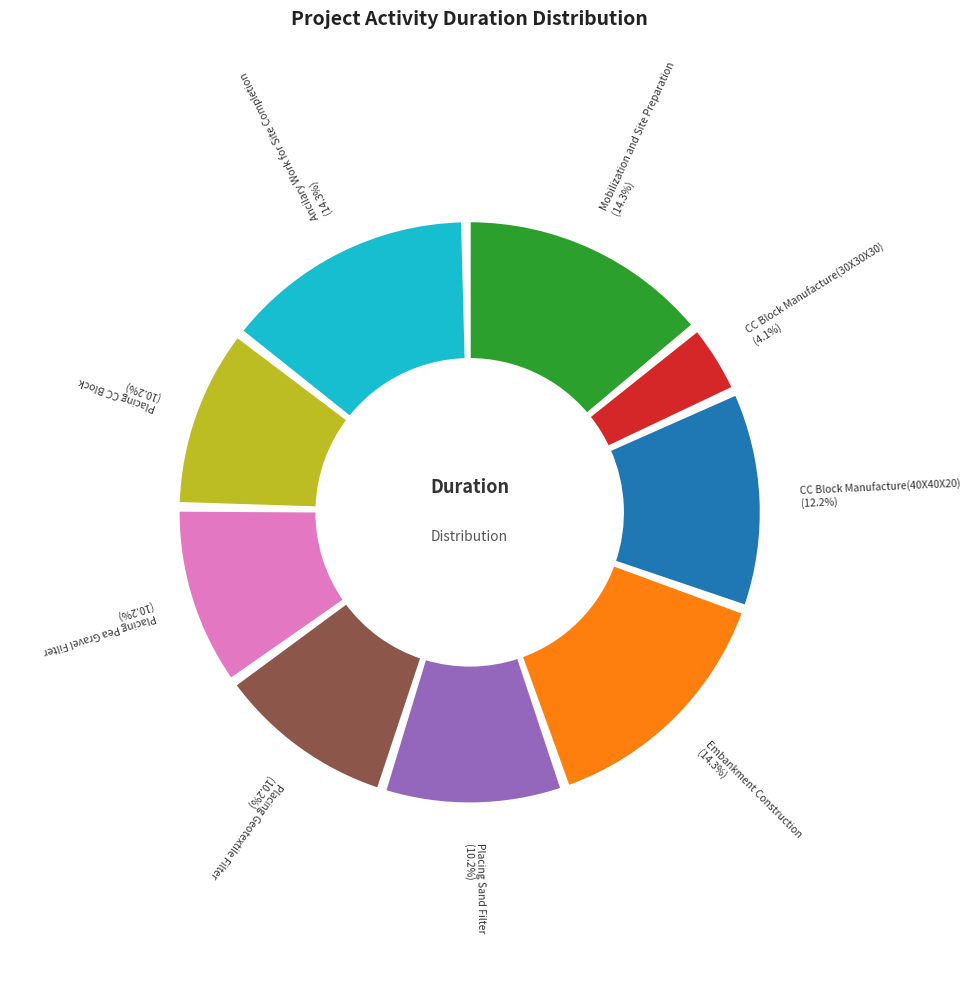

Is the sum of Placing Geotextile Filter and CC Block Manufacture(40X40X20) greater than half?

No